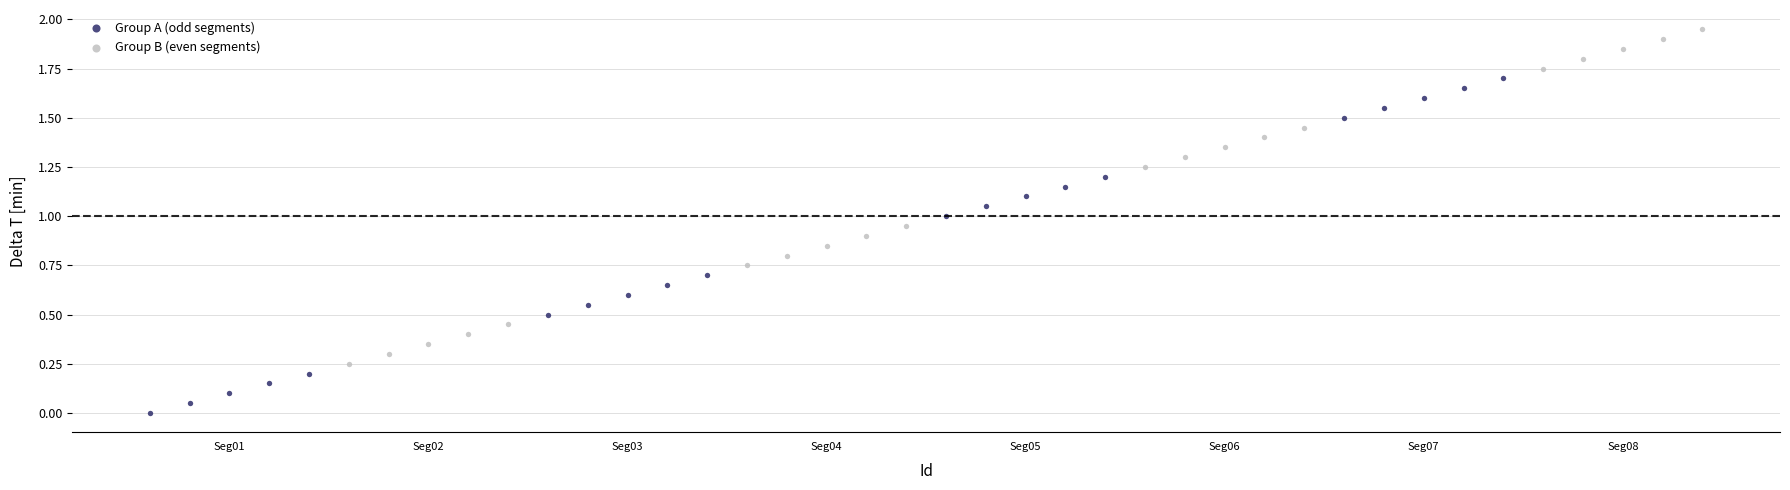

Which series contains the highest Y value?

Group B (even segments)